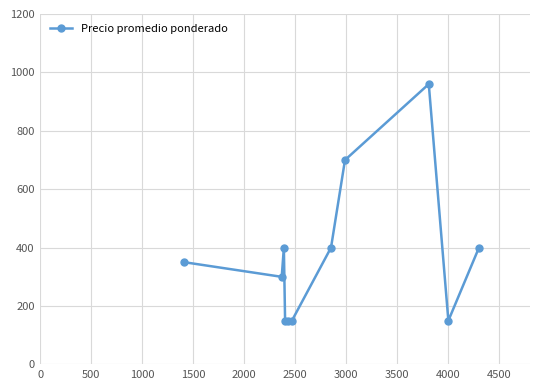

What is the greatest value displayed?

960